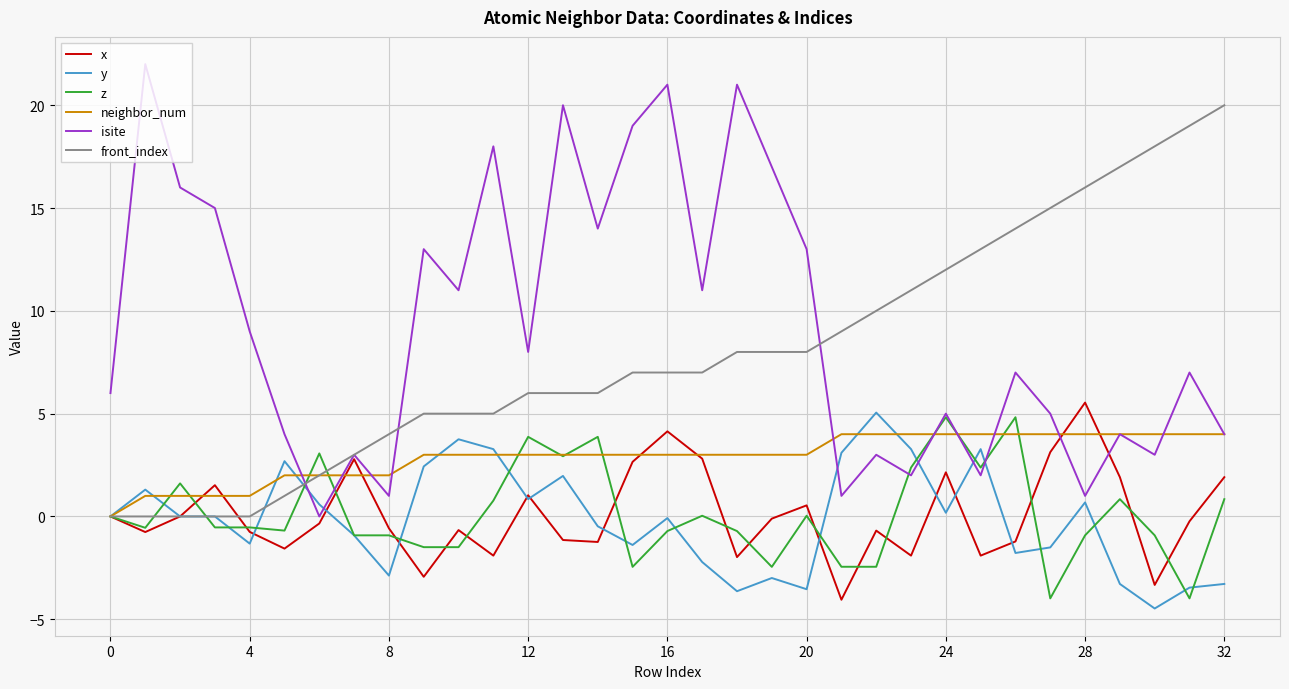

Which series has the largest range (max minus min)?

isite